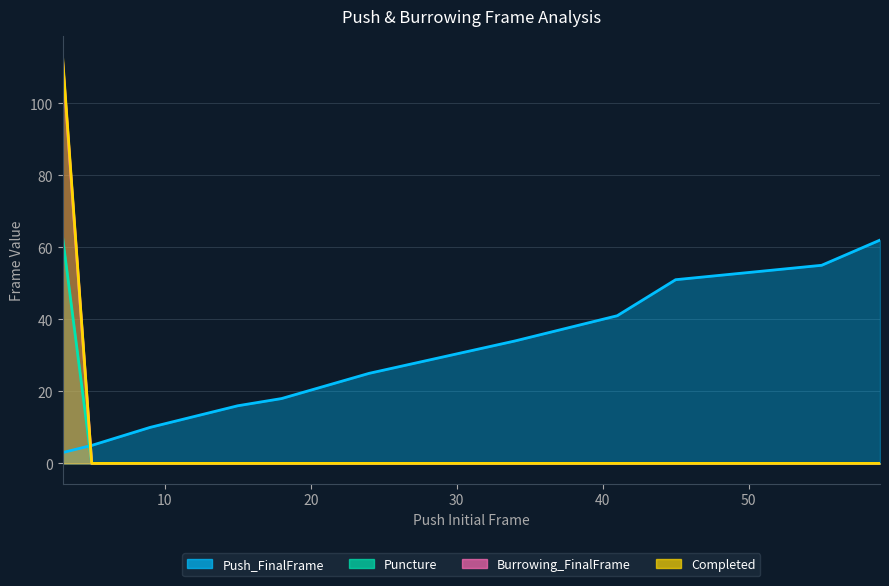

How many data points does each series have?

13